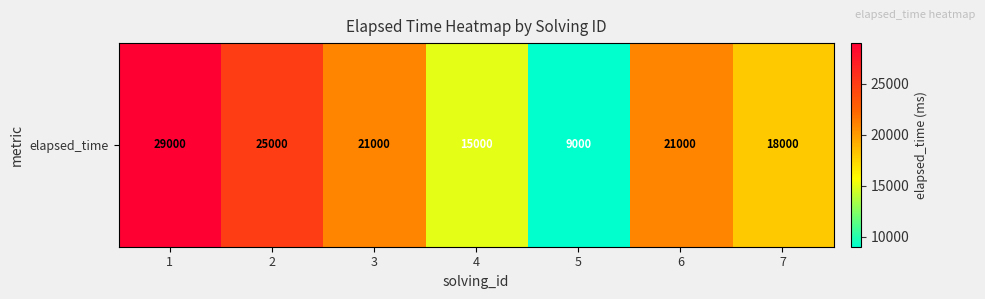

Where is the data nearest to the value 19000?

7